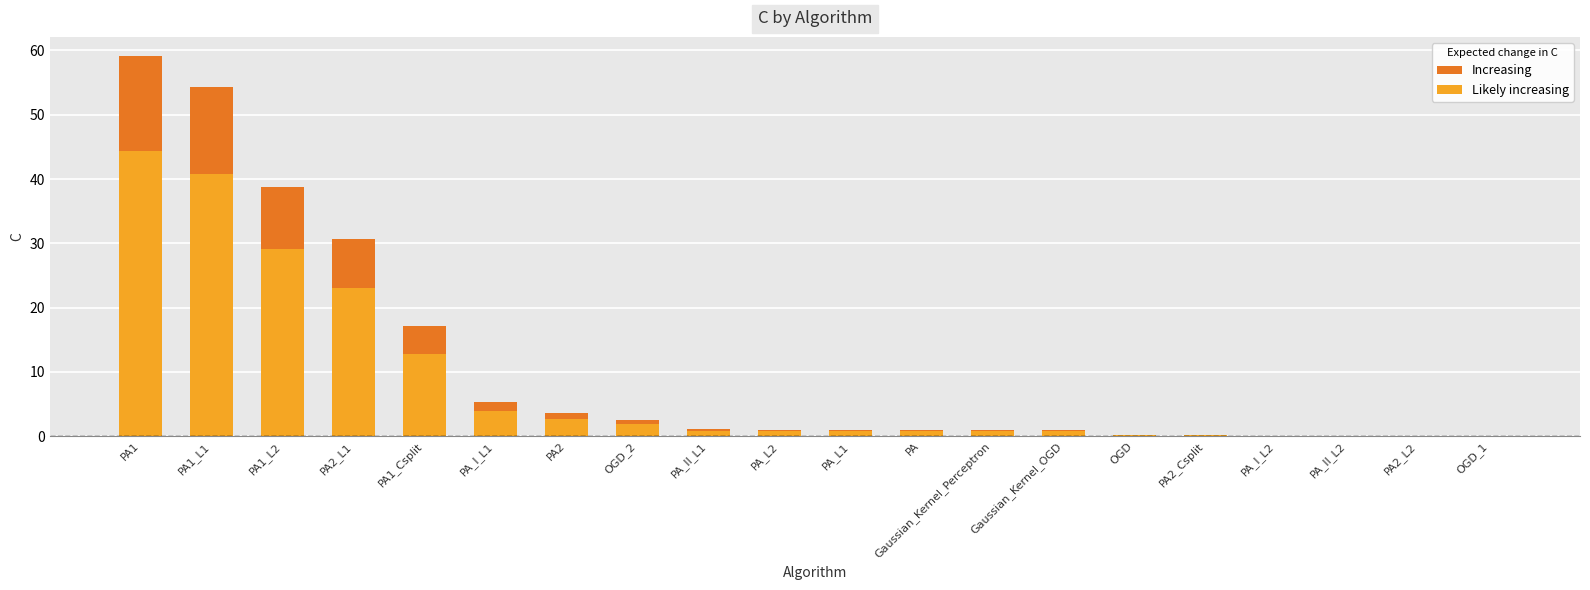

Reading left to right, transcribe all the data shown in this chart.

PA1=59.1	PA1_L1=54.3	PA1_L2=38.8	PA2_L1=30.7	PA1_Csplit=17.1	PA_I_L1=5.3	PA2=3.6	OGD_2=2.5	PA_II_L1=1.1	PA_L2=1.0	PA_L1=1.0	PA=1.0	Gaussian_Kernel_Perceptron=1.0	Gaussian_Kernel_OGD=1.0	OGD=0.2	PA2_Csplit=0.2	PA_I_L2=0.1	PA_II_L2=0.1	PA2_L2=0.1	OGD_1=0.1